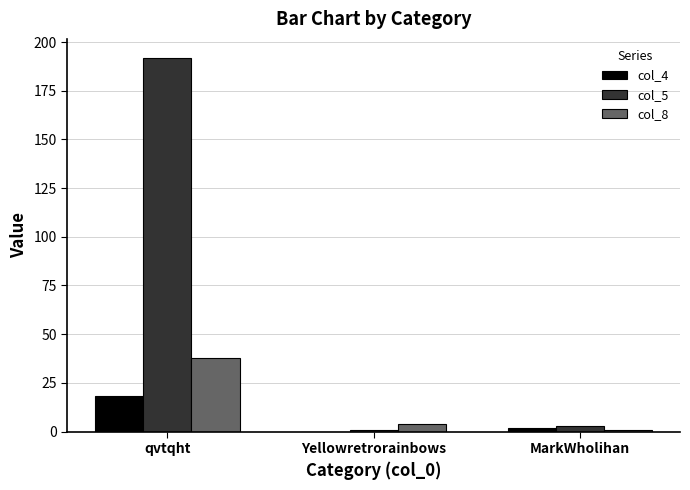

Does the chart contain stacked bars?

No